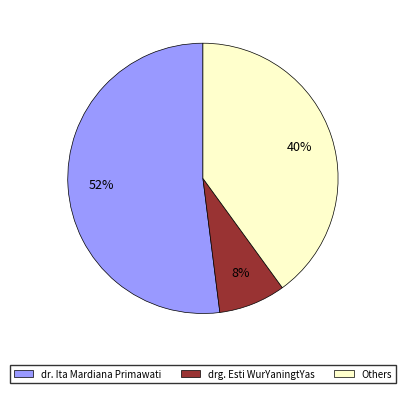

How many slices are in this pie chart?

3